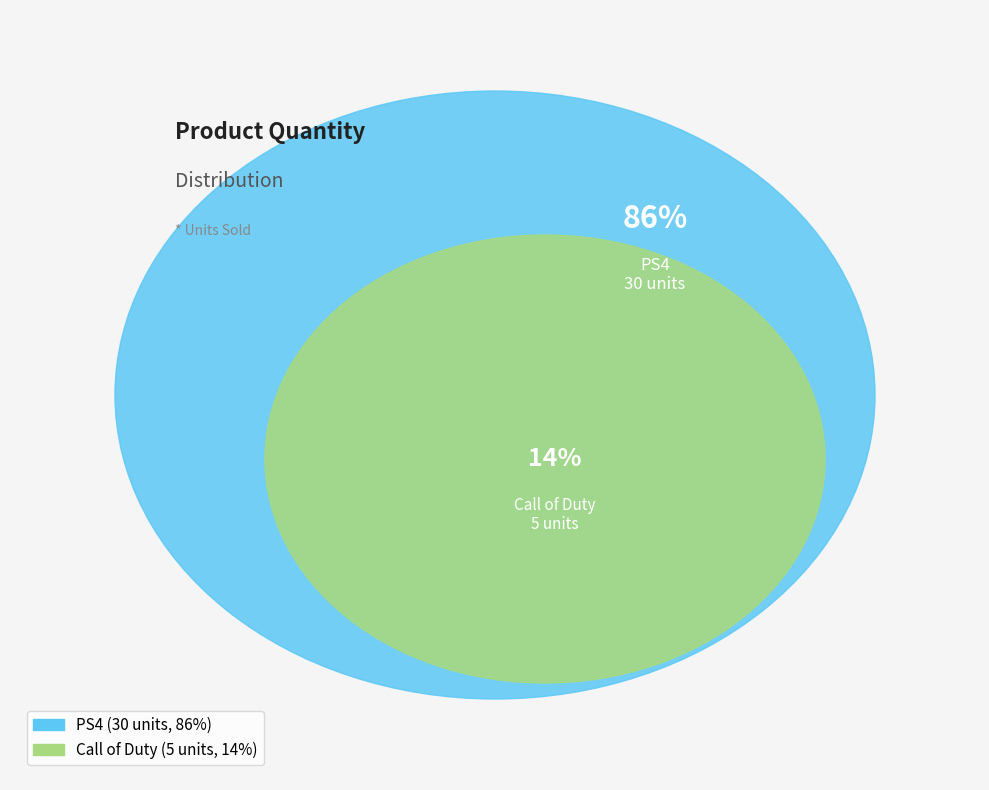

Which slice is the smallest?

Call of Duty